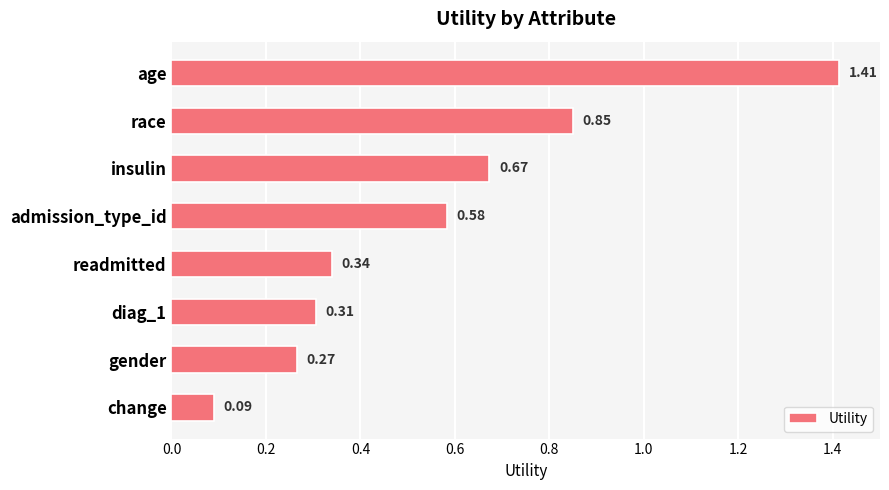

What is the sum of all values?

4.5